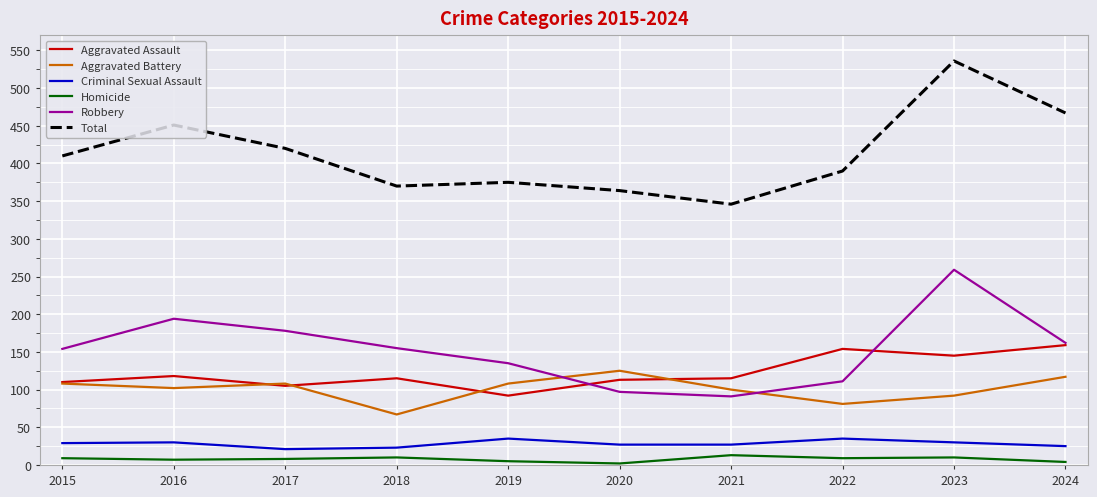

True or false: Aggravated Assault and Homicide cross at least once.

False